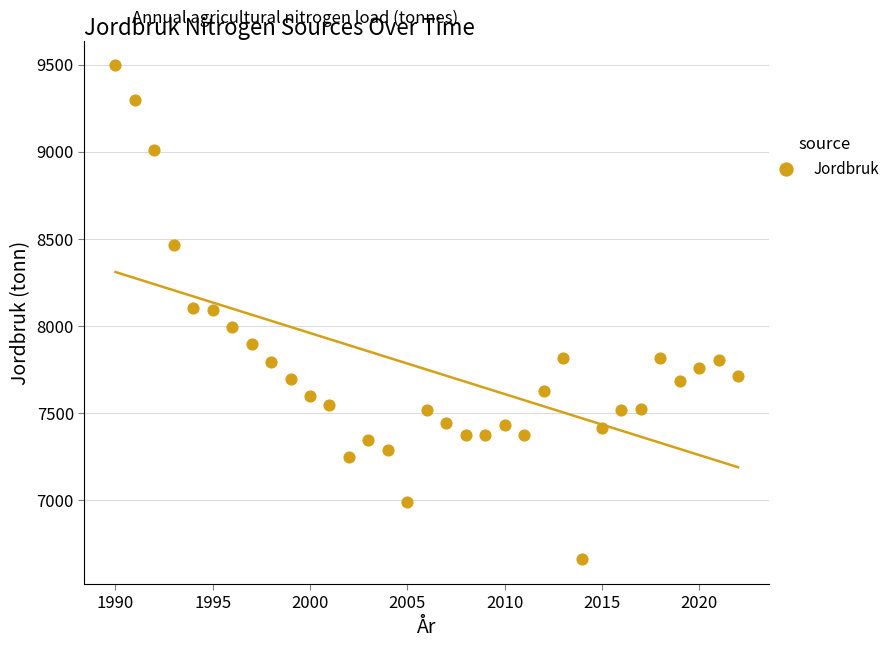

What is the range of Y values (max minus min)?

2835